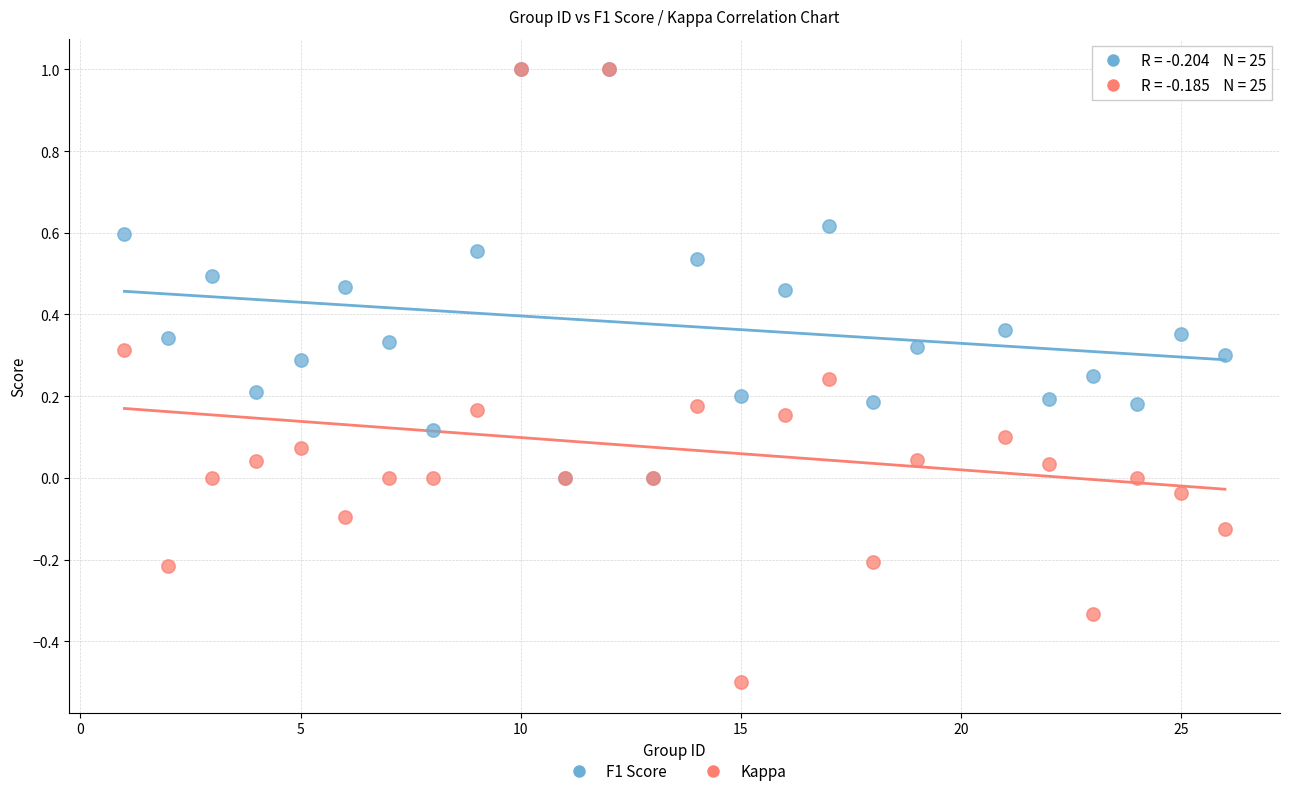

Which series has the largest Y range (max minus min)?

Kappa